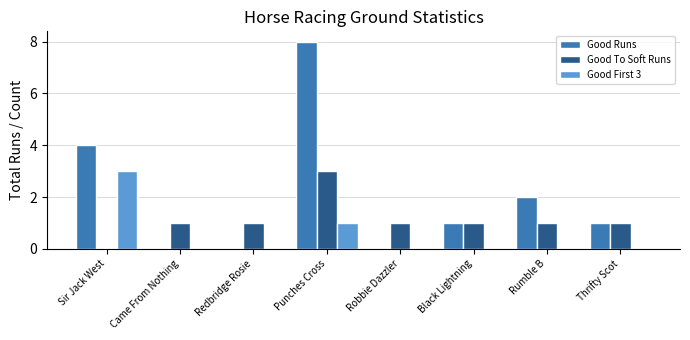

What is the total value across all series at Robbie Dazzler?

1